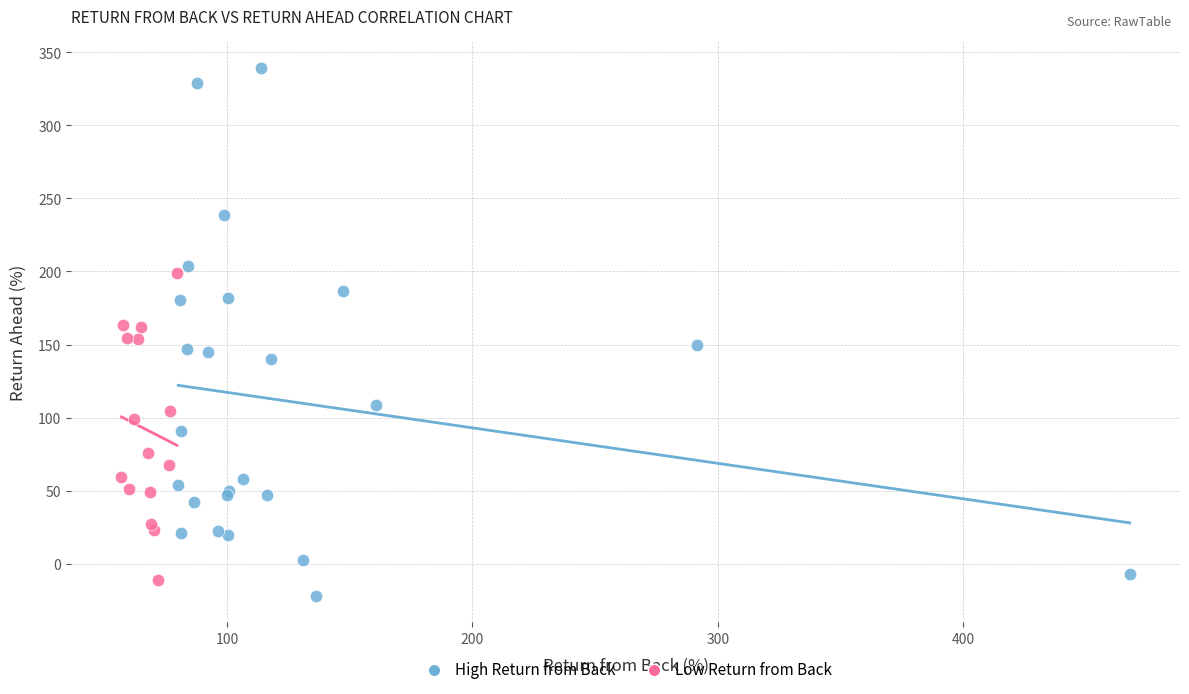

Which series has the widest spread of Y values?

High Return from Back